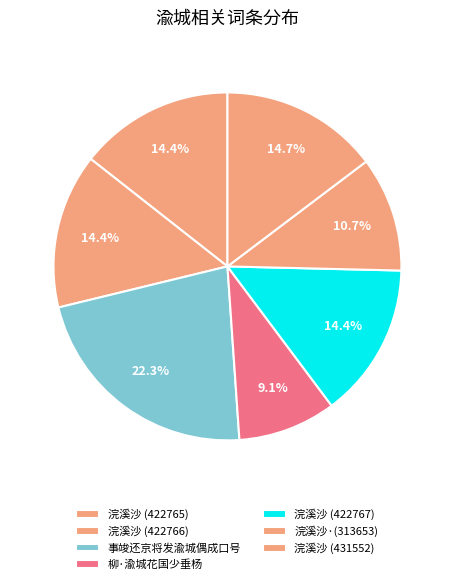

How many slices are in this pie chart?

7